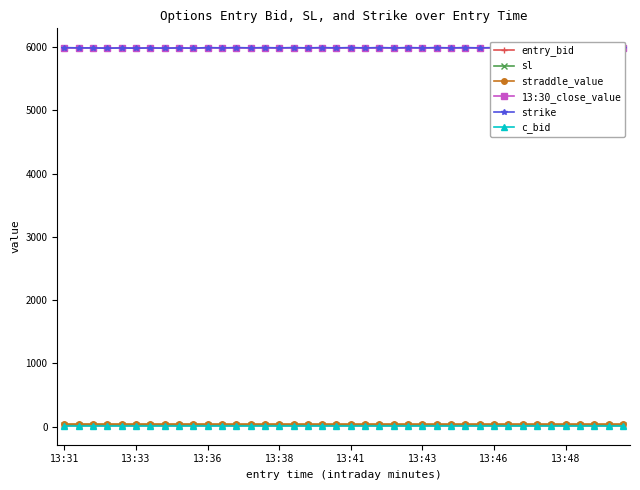

What position from the right is 14?

26